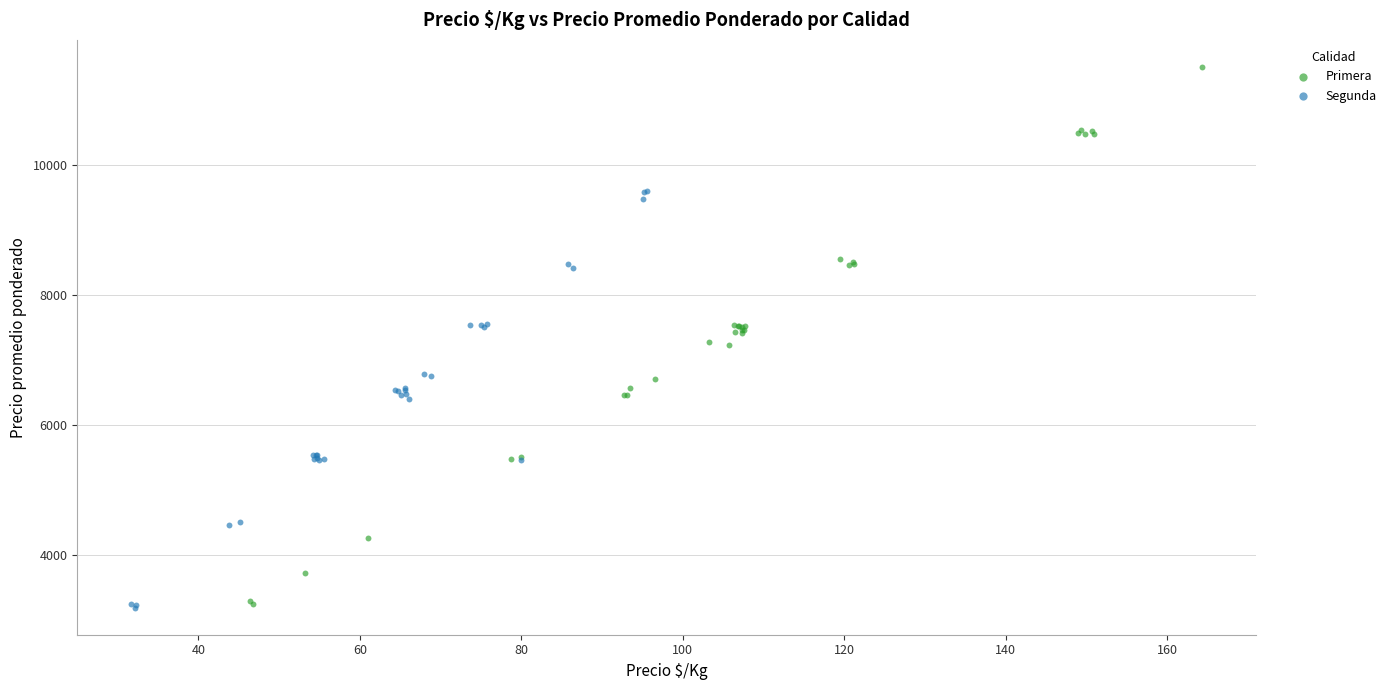

What are all the series names shown in the legend?

Primera, Segunda